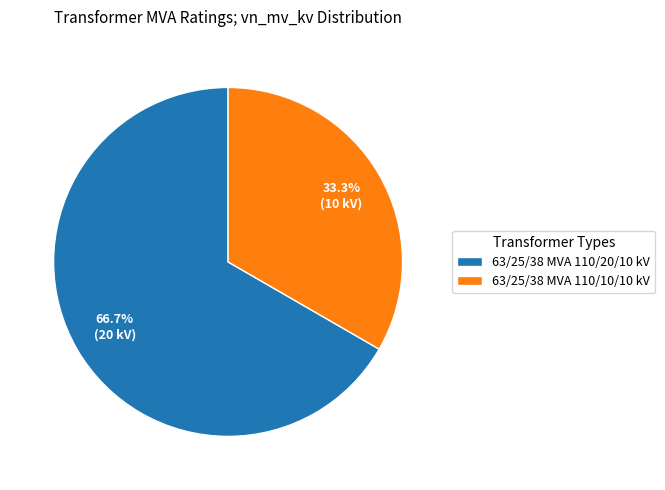

Which category has the biggest portion of the pie?

63/25/38 MVA 110/20/10 kV